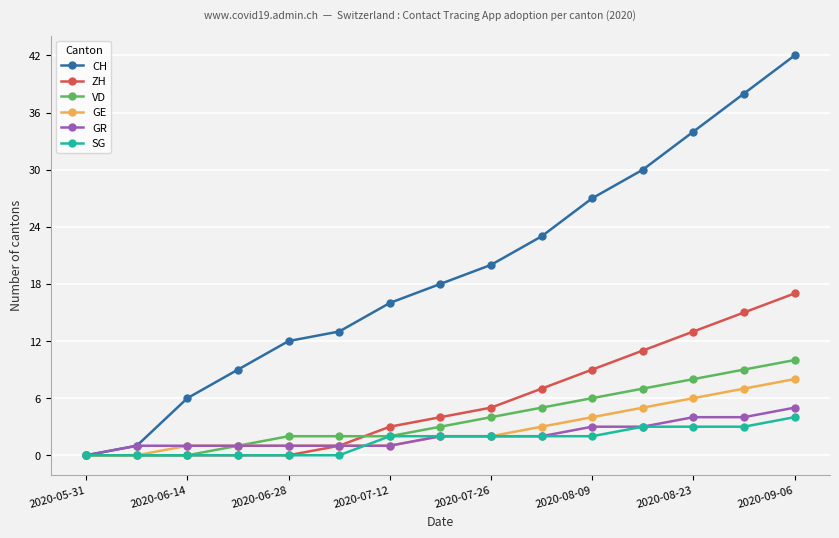

Which series has the largest range (max minus min)?

CH